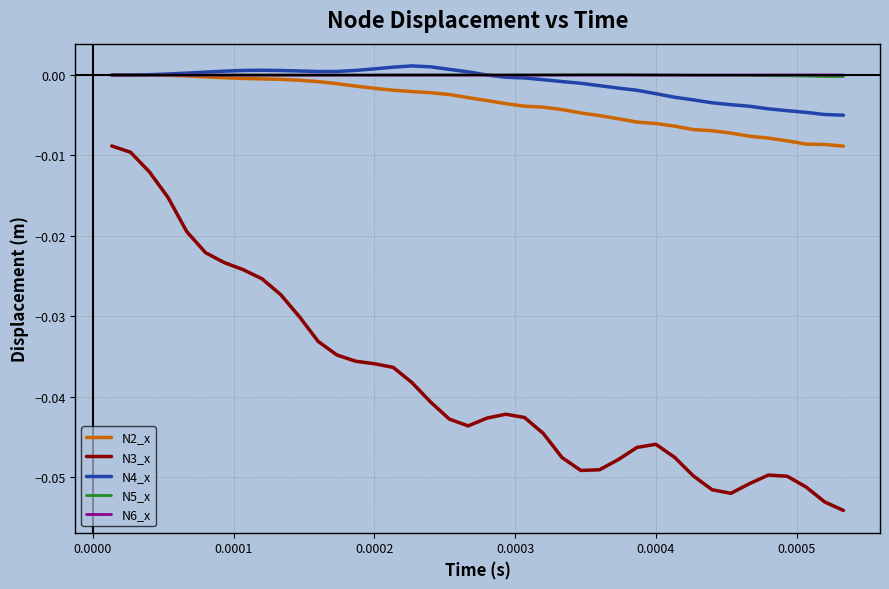

Which series has the widest spread of values?

N3_x